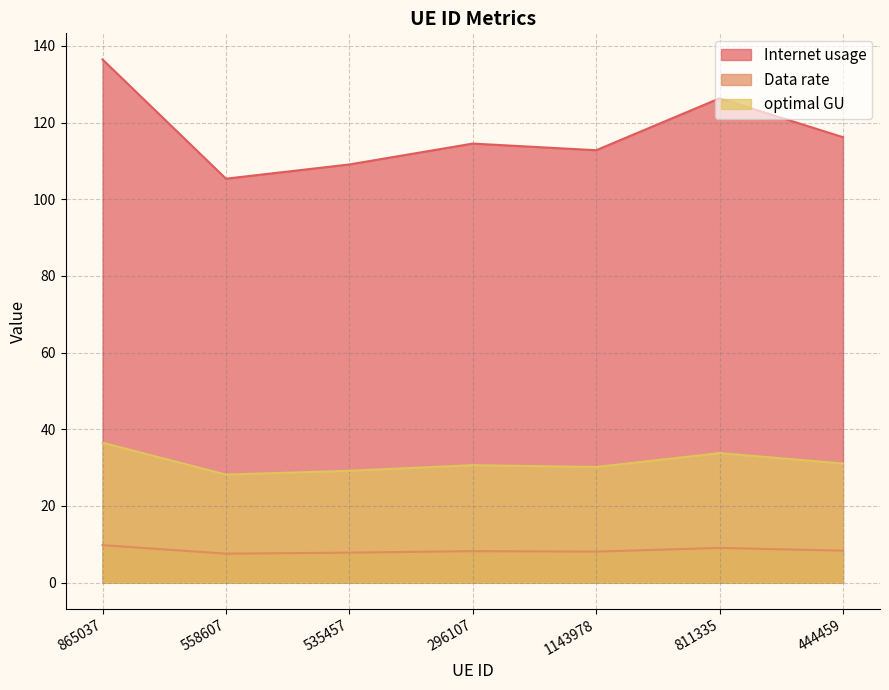

What is the difference between the highest and lowest values at 865037?

126.7